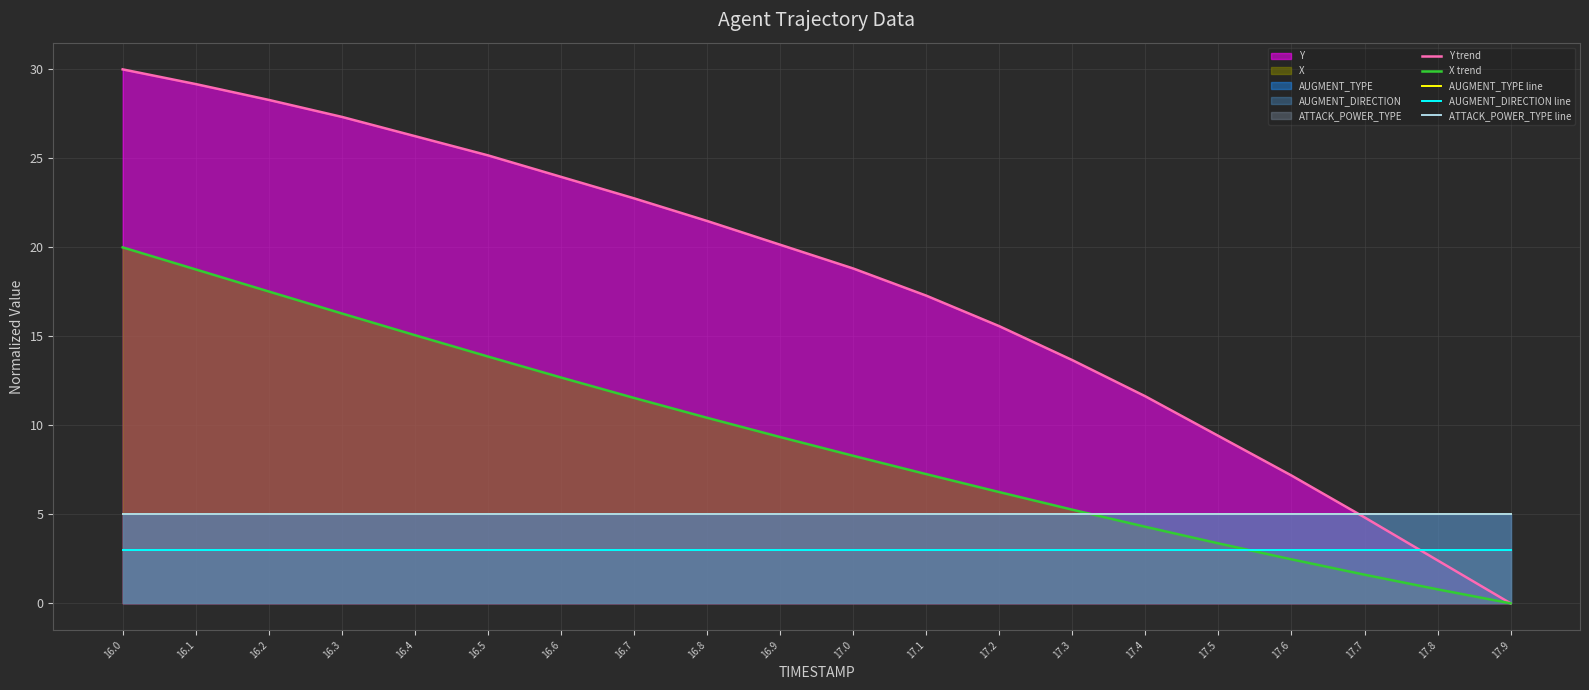

At which label is AUGMENT_TYPE line closest to 5?

16.0